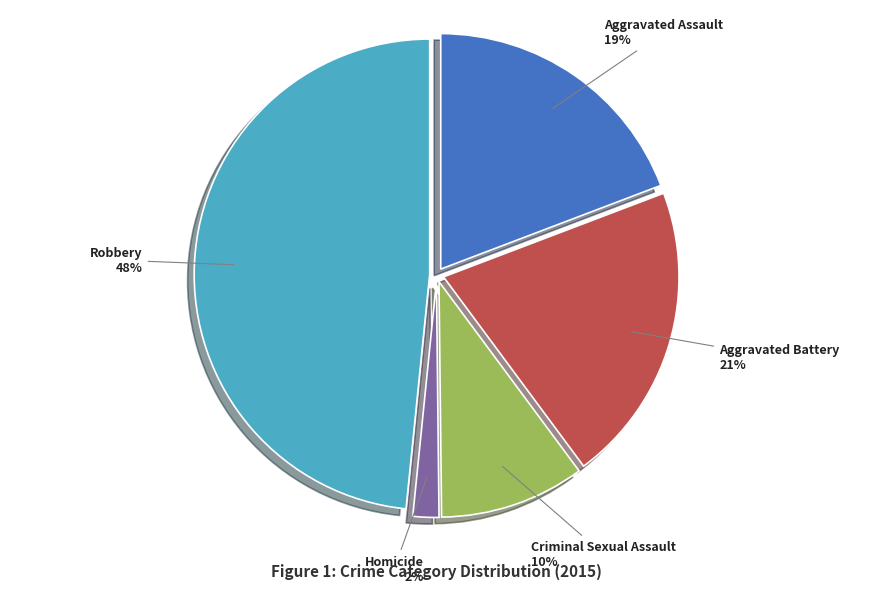

How many slices are in this pie chart?

5